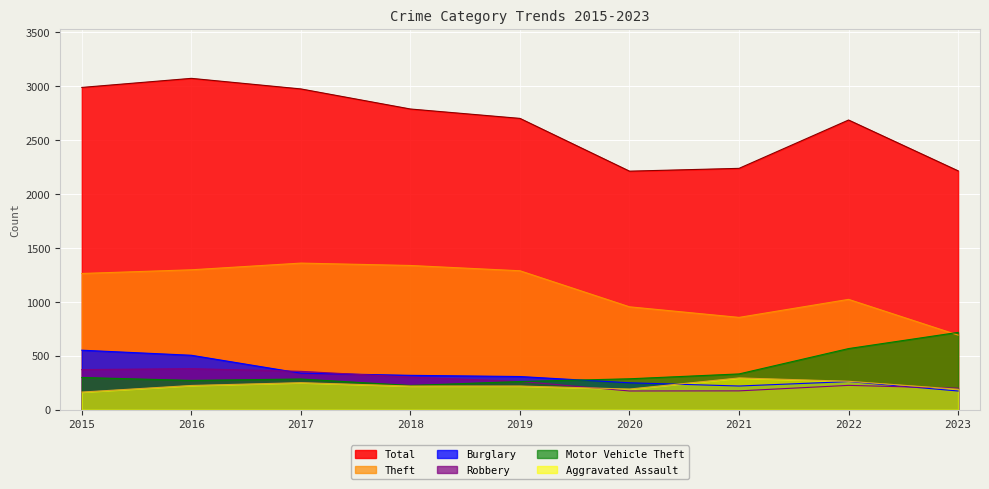

At which label is Burglary closest to 363?

2017